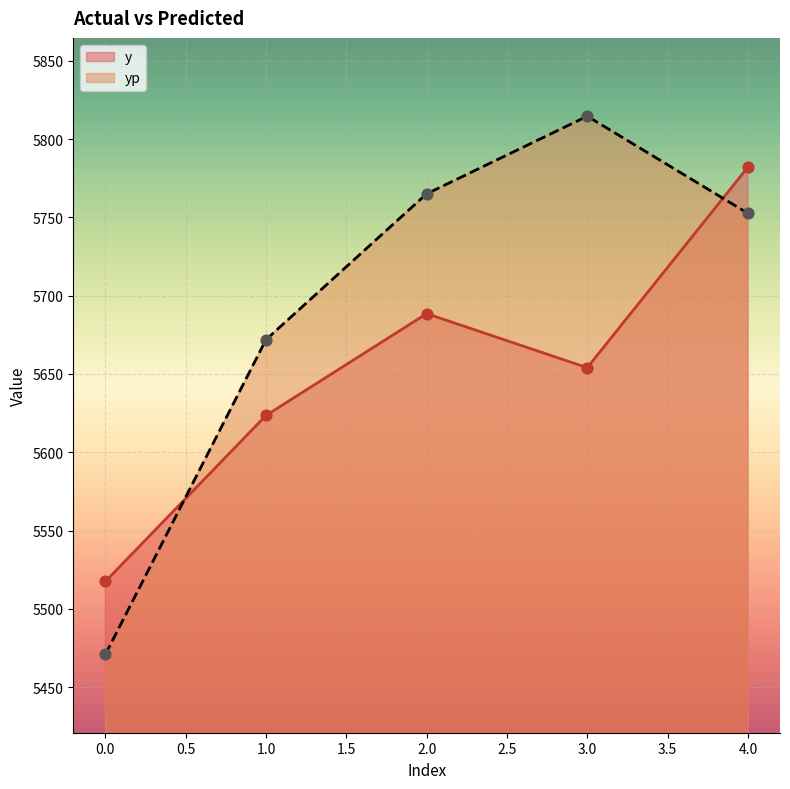

At how many categories does at least one series exceed 5482?

5